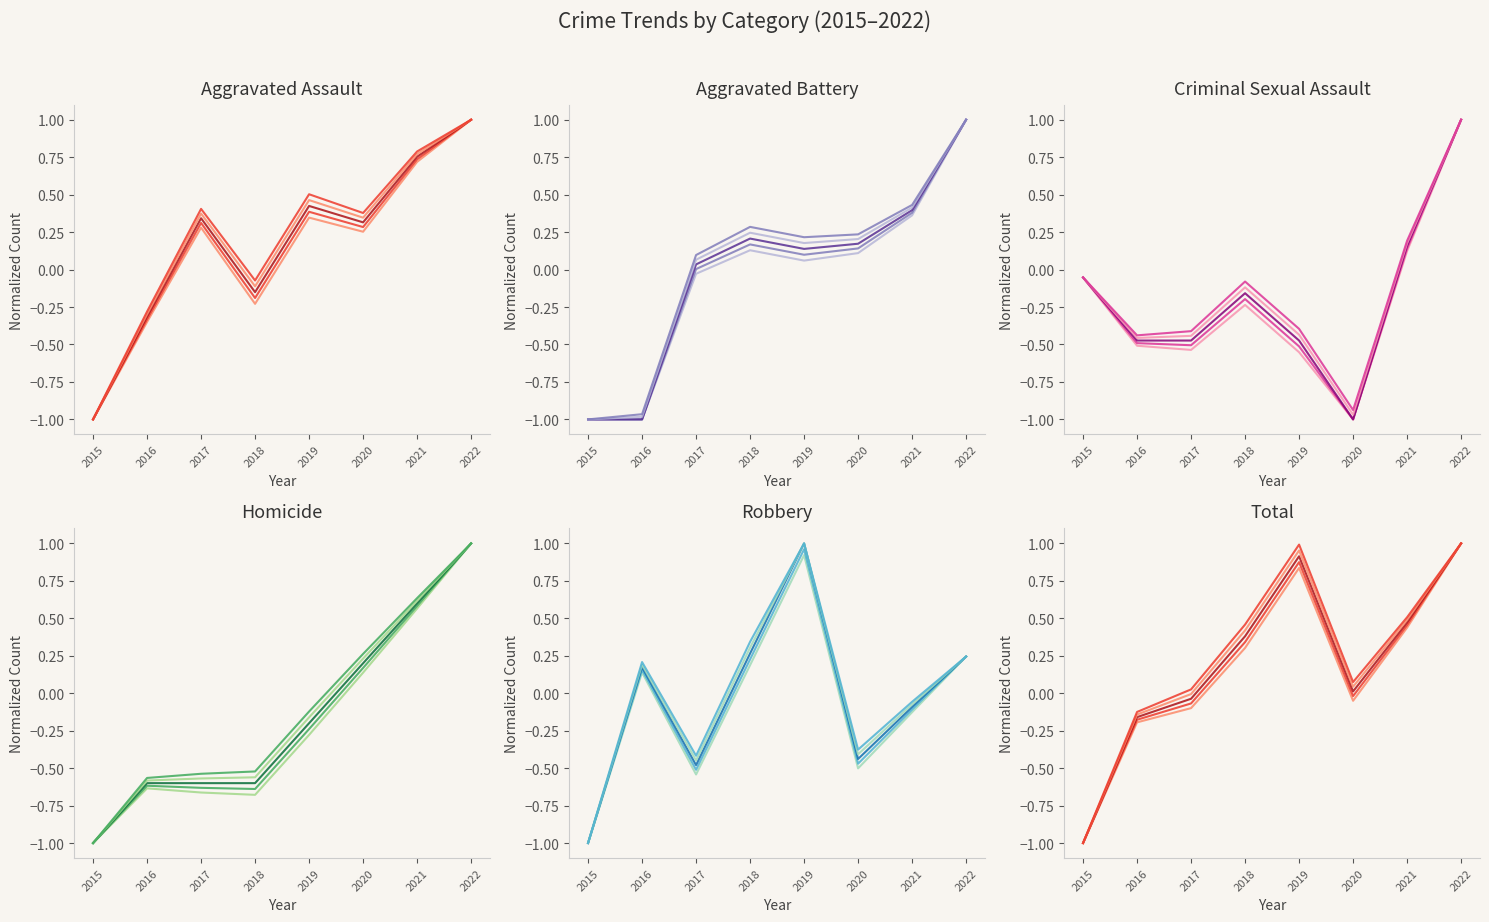

List the series in order of their peak value, lowest first.

Aggravated Assault, Aggravated Battery, Criminal Sexual Assault, Homicide, Robbery, Total